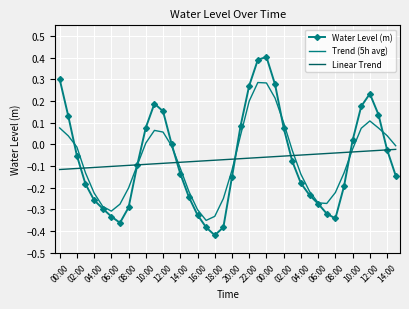

How many times do Water Level (m) and Linear Trend cross each other?

7